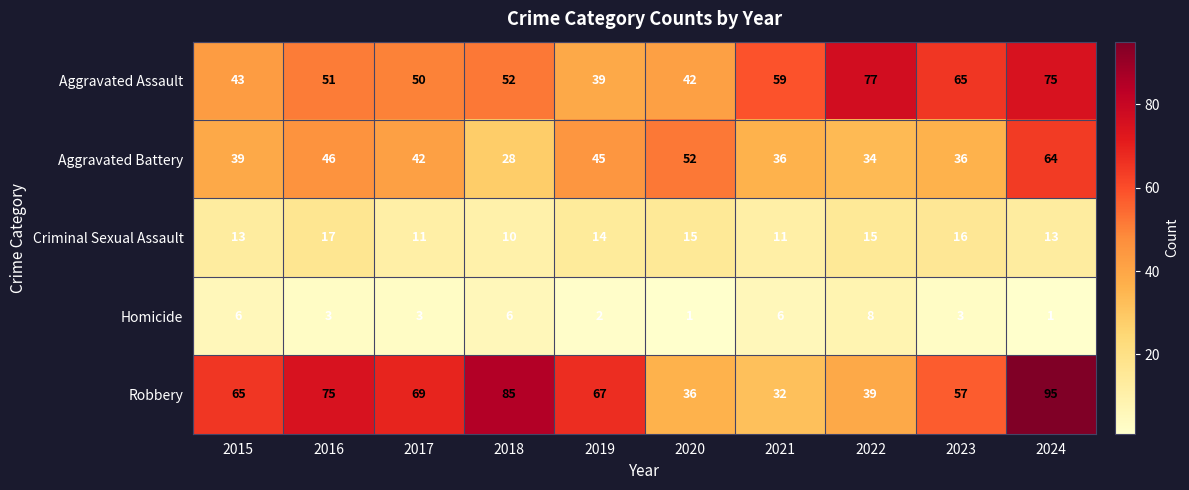

What is the total value across all series at 2024?

248